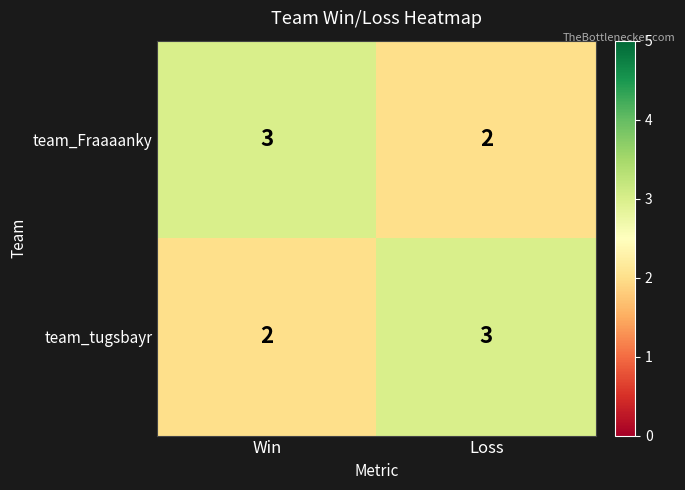

Which category has the highest value in the team_tugsbayr series?

Loss